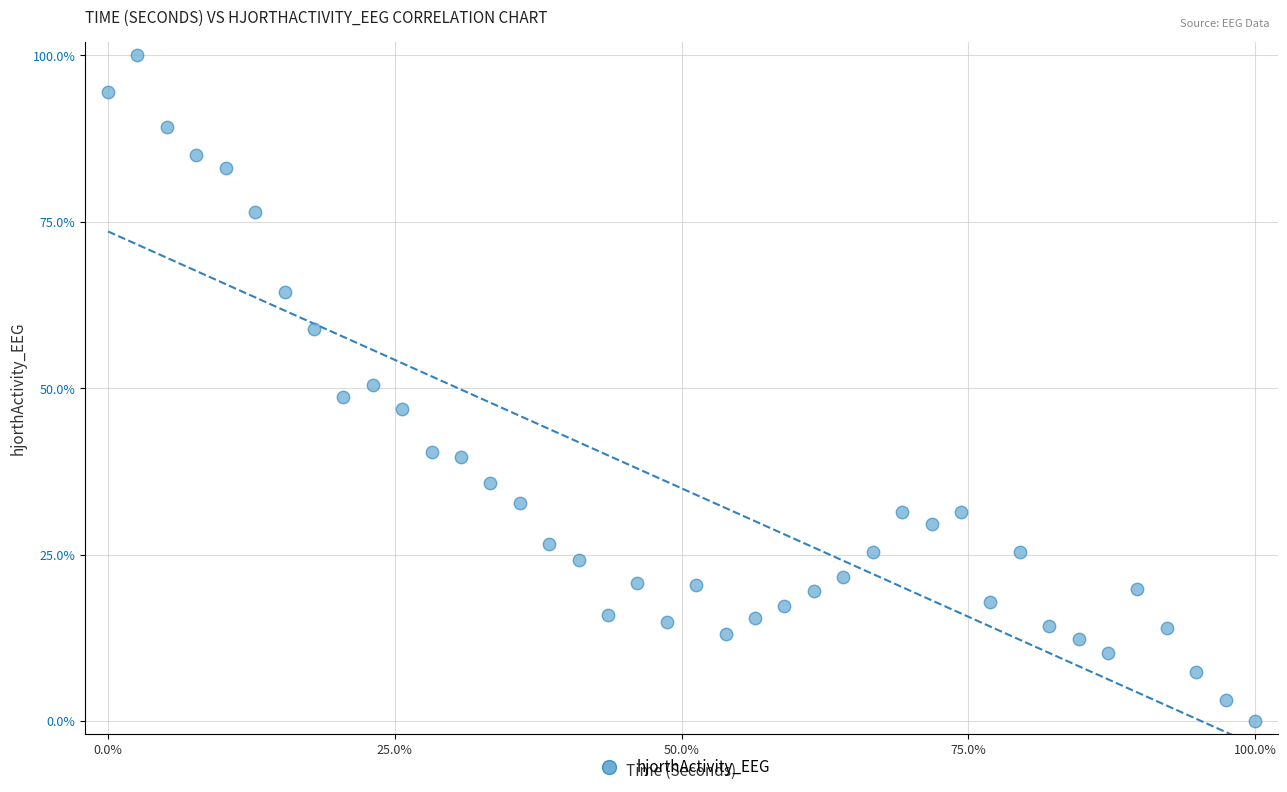

What is the range of X values (max minus min)?

100.0